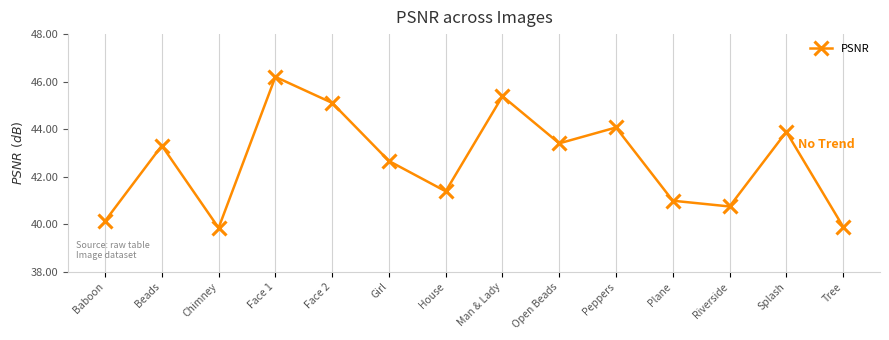

Between Tree and Peppers, which is larger?

Peppers